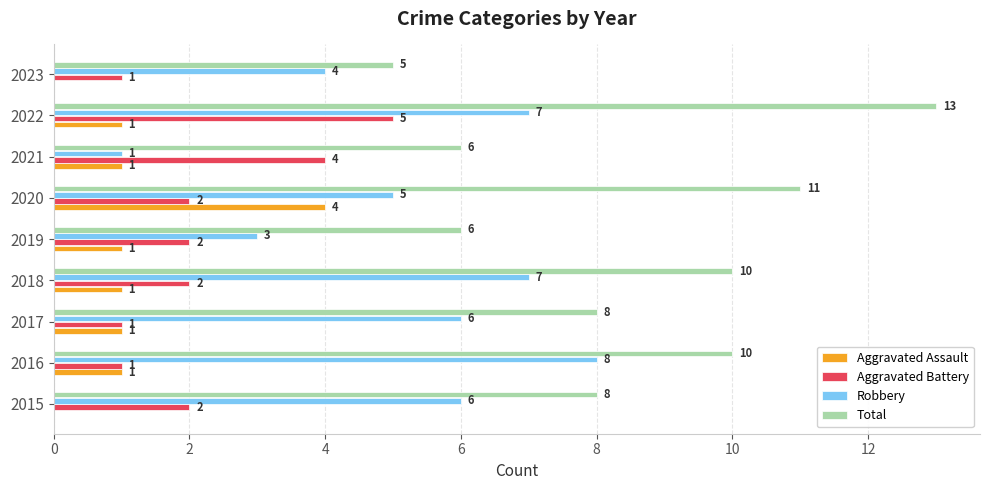

At which label is Robbery closest to 4?

2023